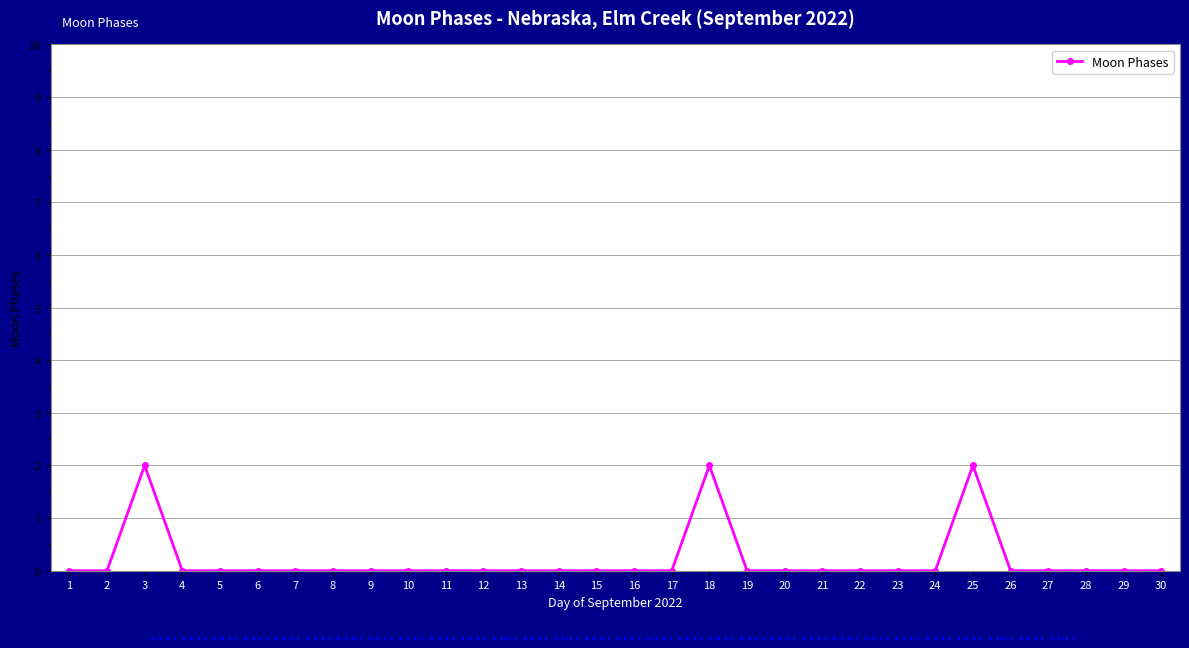

What is the greatest value displayed?

2